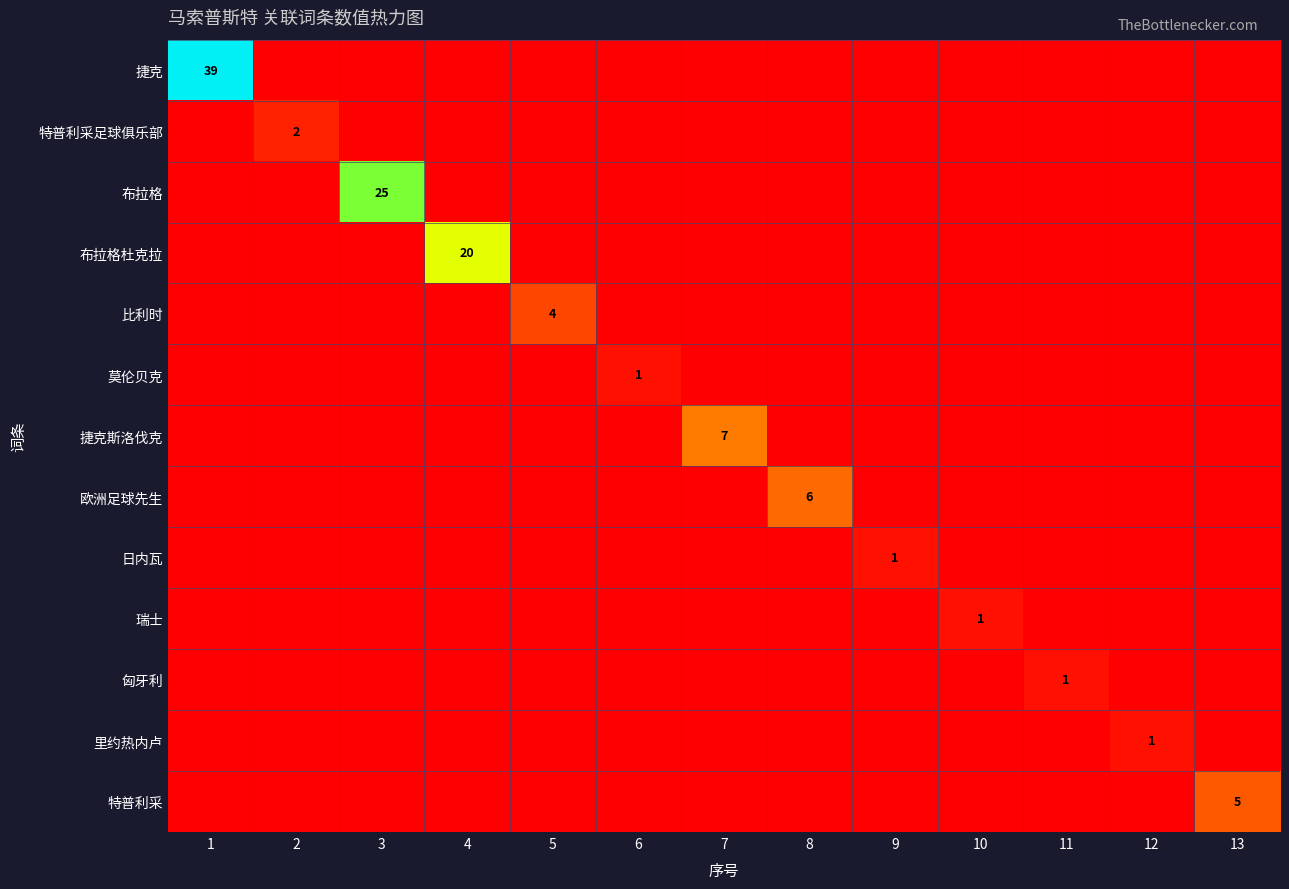

The value of 日内瓦 at 5 is 0. True or false?

True